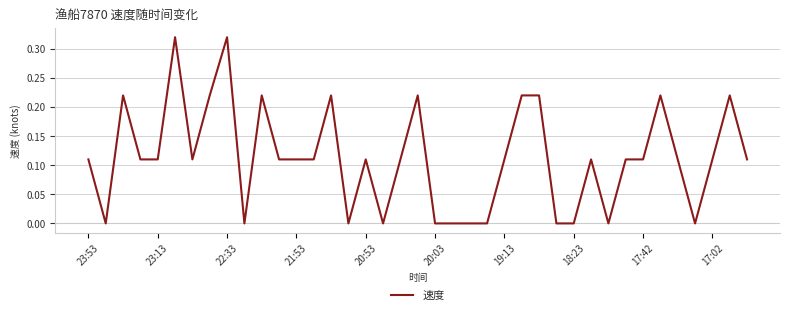

Reading left to right, transcribe all the data shown in this chart.

0.1	0.0	0.2	0.1	0.1	0.3	0.1	0.2	0.3	0.0	0.2	0.1	0.1	0.1	0.2	0.0	0.1	0.0	0.1	0.2	0.0	0.0	0.0	0.0	0.1	0.2	0.2	0.0	0.0	0.1	0.0	0.1	0.1	0.2	0.1	0.0	0.1	0.2	0.1